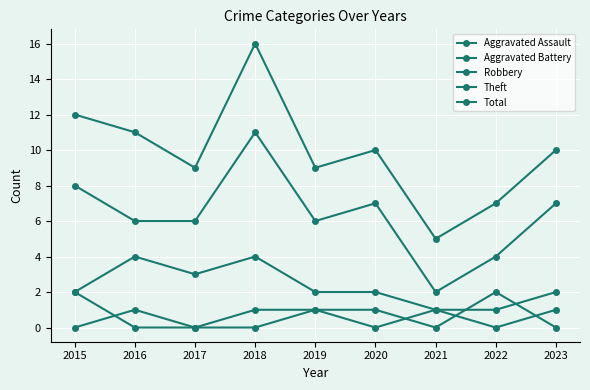

How many lines are shown in the chart?

5